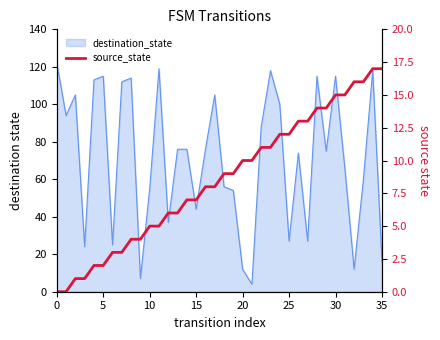

True or false: the data shows 5 at 26.

False